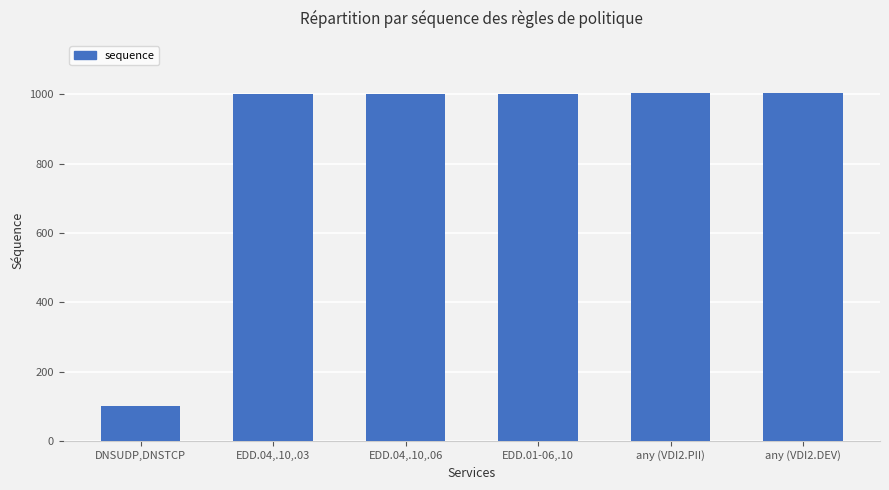

What value does the data have at EDD.04,.10,.03, to the nearest 100?

1000